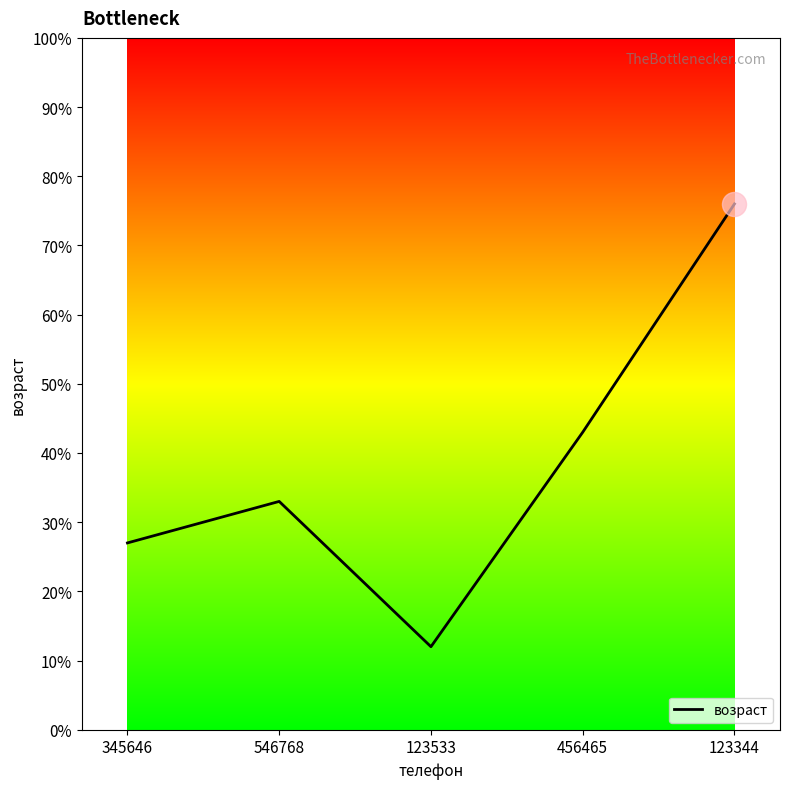

Between 123533 and 546768, which is larger?

546768